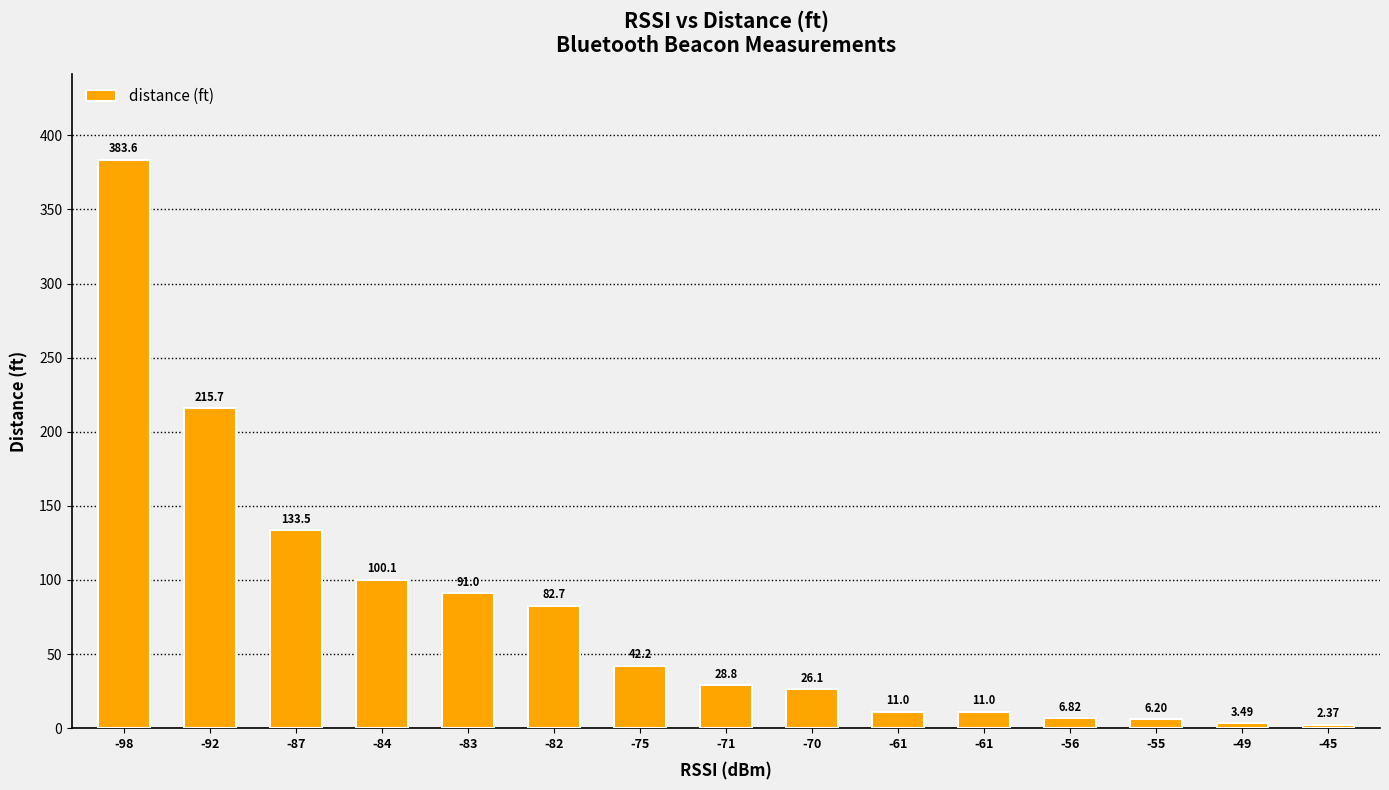

Are the bars grouped side by side (vs. stacked)?

No